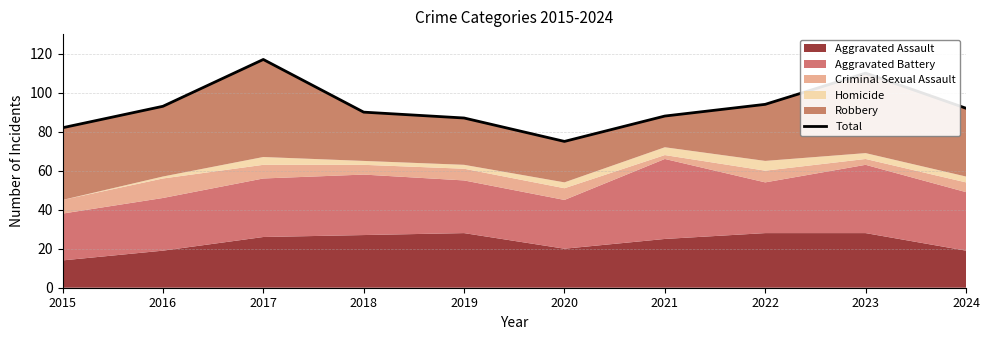

List the labels in order of value, smallest first.

2020, 2015, 2019, 2021, 2018, 2024, 2016, 2022, 2023, 2017